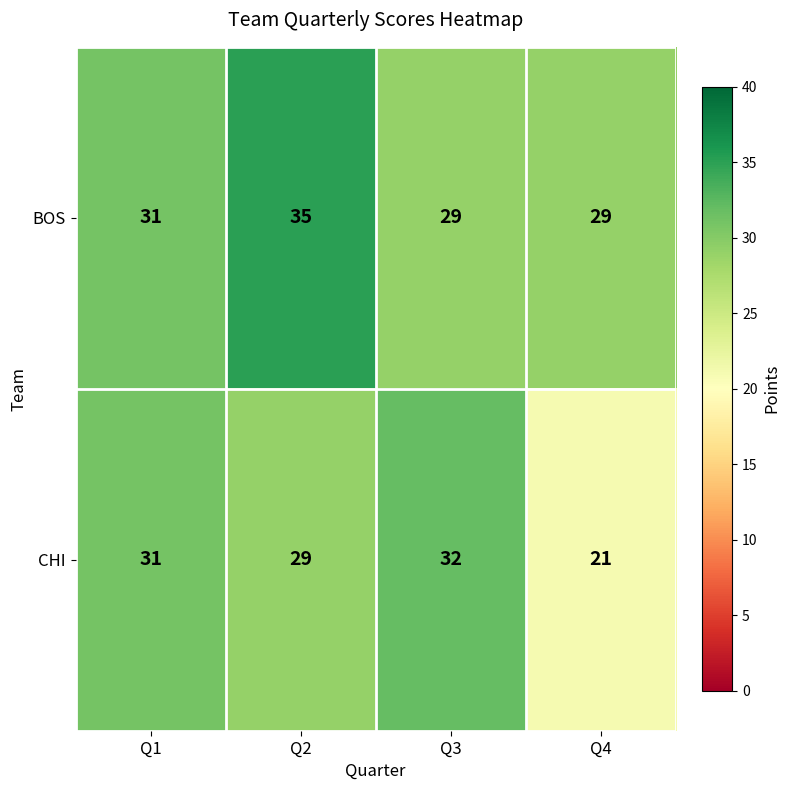

Reading left to right, what are all the values shown in this chart?

BOS: 31	35	29	29
CHI: 31	29	32	21